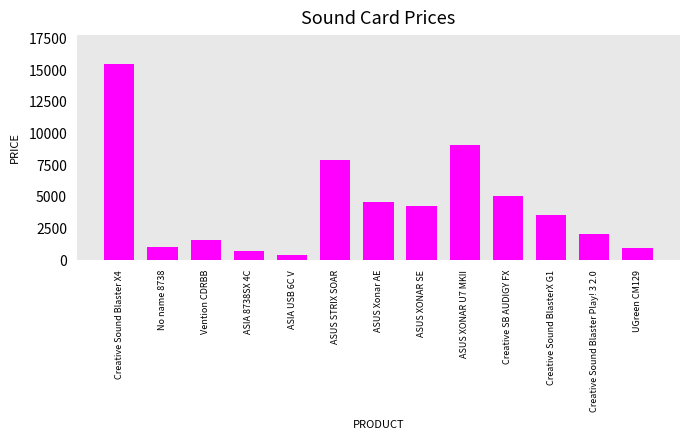

Reading left to right, extract all data points from this chart.

Creative Sound Blaster X4=15460	No name 8738=1060	Vention CDRBB=1600	ASIA 8738SX 4C=760	ASIA USB 6C V=410	ASUS STRIX SOAR=7880	ASUS Xonar AE=4570	ASUS XONAR SE=4290	ASUS XONAR U7 MKII=9060	Creative SB AUDIGY FX=5060	Creative Sound BlasterX G1=3550	Creative Sound Blaster Play! 3 2.0=2050	UGreen CM129=966